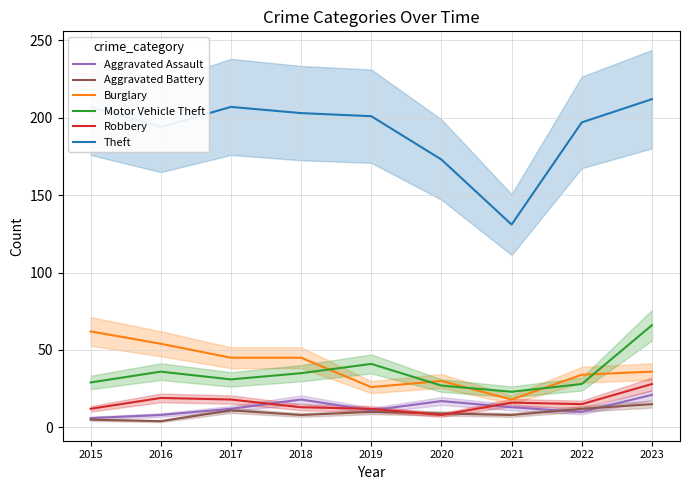

Between which two adjacent categories do Motor Vehicle Theft and Burglary first intersect?

2018 and 2019